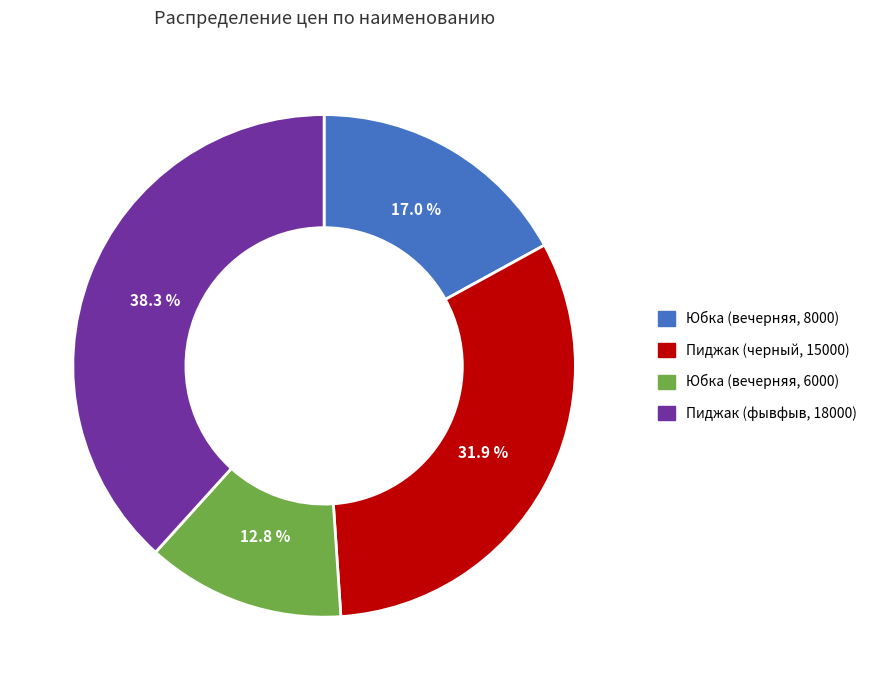

Is the sum of Юбка (вечерняя, 8000) and Юбка (вечерняя, 6000) greater than half?

No